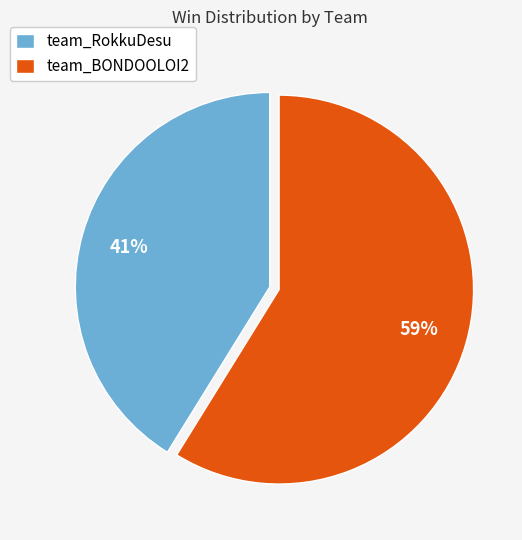

Is the sum of team_RokkuDesu and team_BONDOOLOI2 greater than half?

Yes